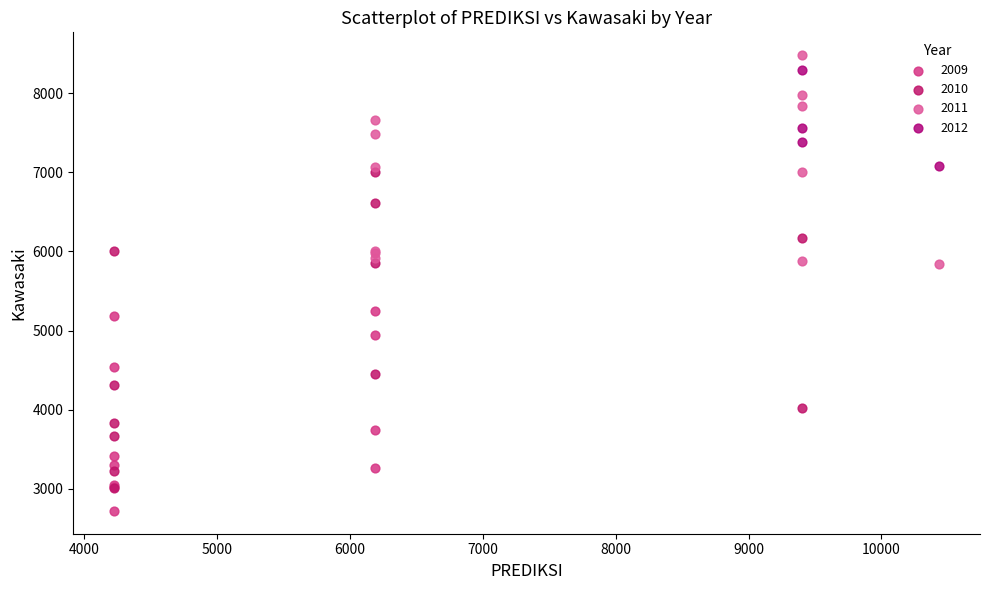

Which series has the widest spread of Y values?

2010